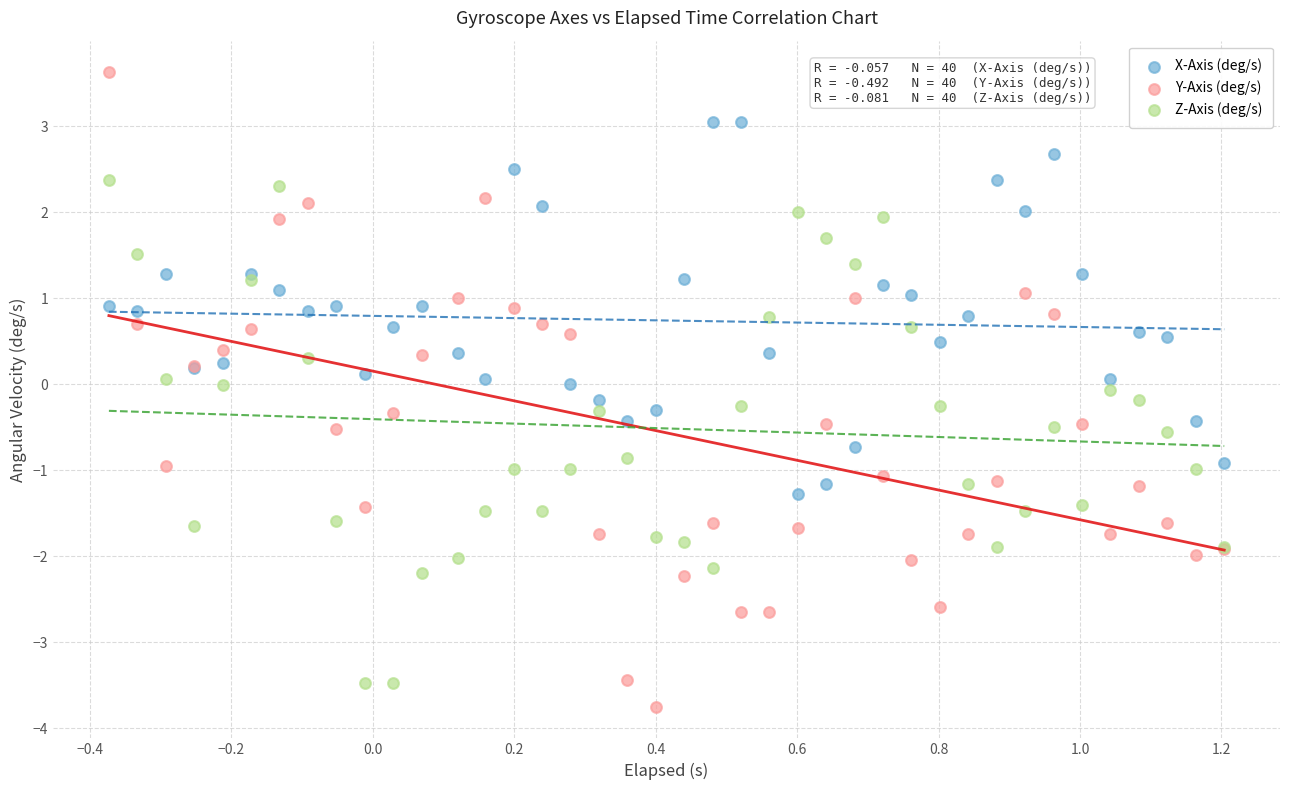

What is the X range (max minus min) for the scatter plot?

1.6